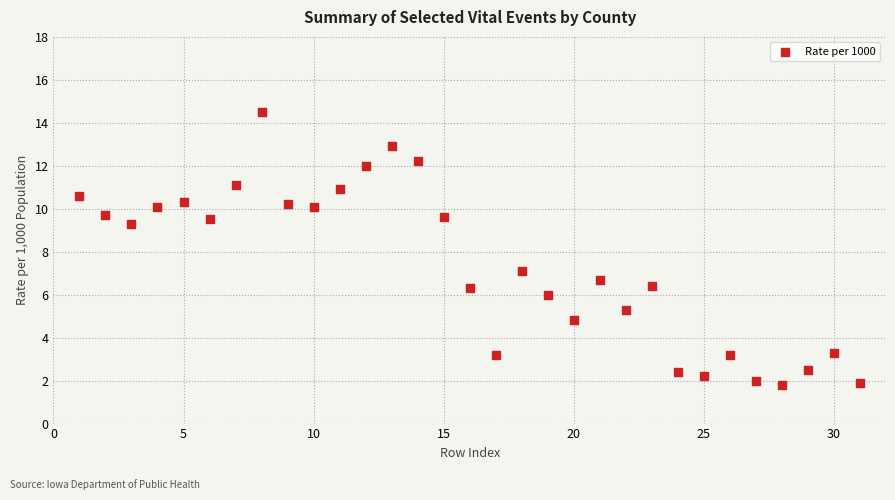

What is the range of X values (max minus min)?

30.0